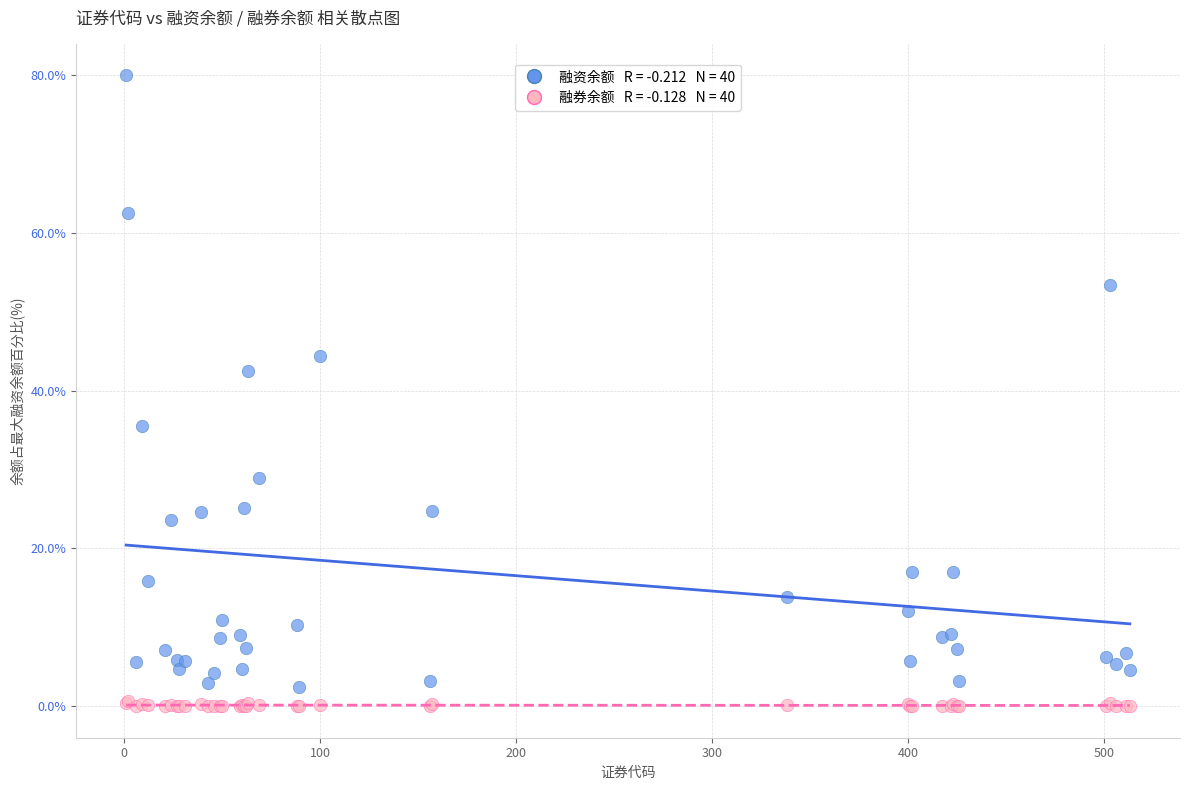

Across all series, what Y value is closest to 40?

42.5